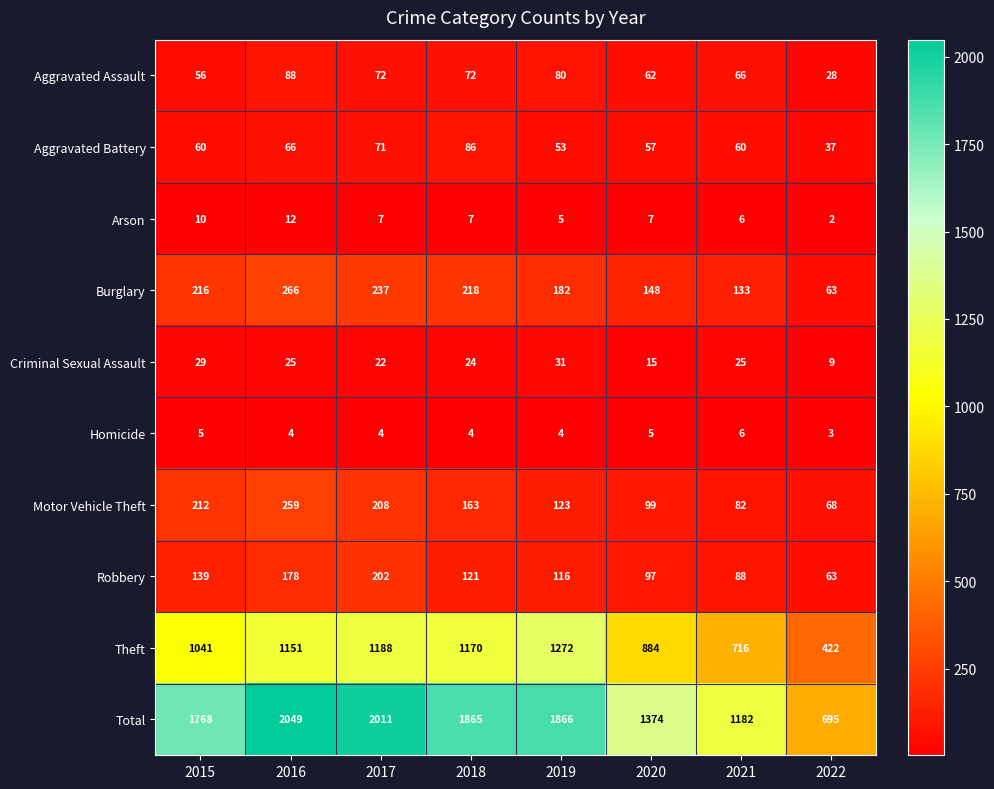

At which label does Total reach its peak?

2016